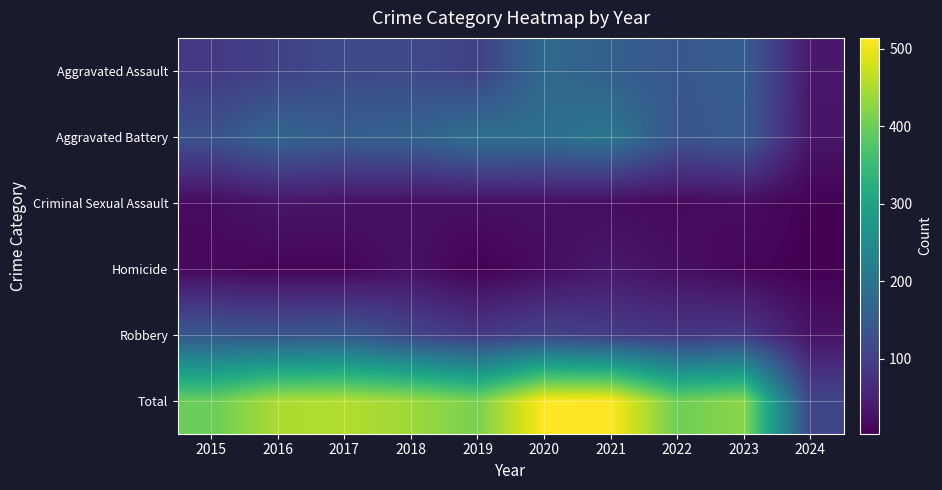

Reading right to left, transcribe all the data shown in this chart.

Aggravated Assault: 2024=37	2023=153	2022=143	2021=157	2020=176	2019=103	2018=118	2017=118	2016=103	2015=89
Aggravated Battery: 2024=33	2023=151	2022=137	2021=205	2020=188	2019=190	2018=163	2017=154	2016=168	2015=133
Criminal Sexual Assault: 2024=6	2023=19	2022=16	2021=19	2020=24	2019=24	2018=23	2017=28	2016=32	2015=18
Homicide: 2024=3	2023=12	2022=22	2021=37	2020=19	2019=5	2018=26	2017=11	2016=10	2015=15
Robbery: 2024=30	2023=89	2022=85	2021=95	2020=107	2019=88	2018=110	2017=144	2016=137	2015=143
Total: 2024=109	2023=424	2022=403	2021=513	2020=514	2019=410	2018=440	2017=455	2016=450	2015=398